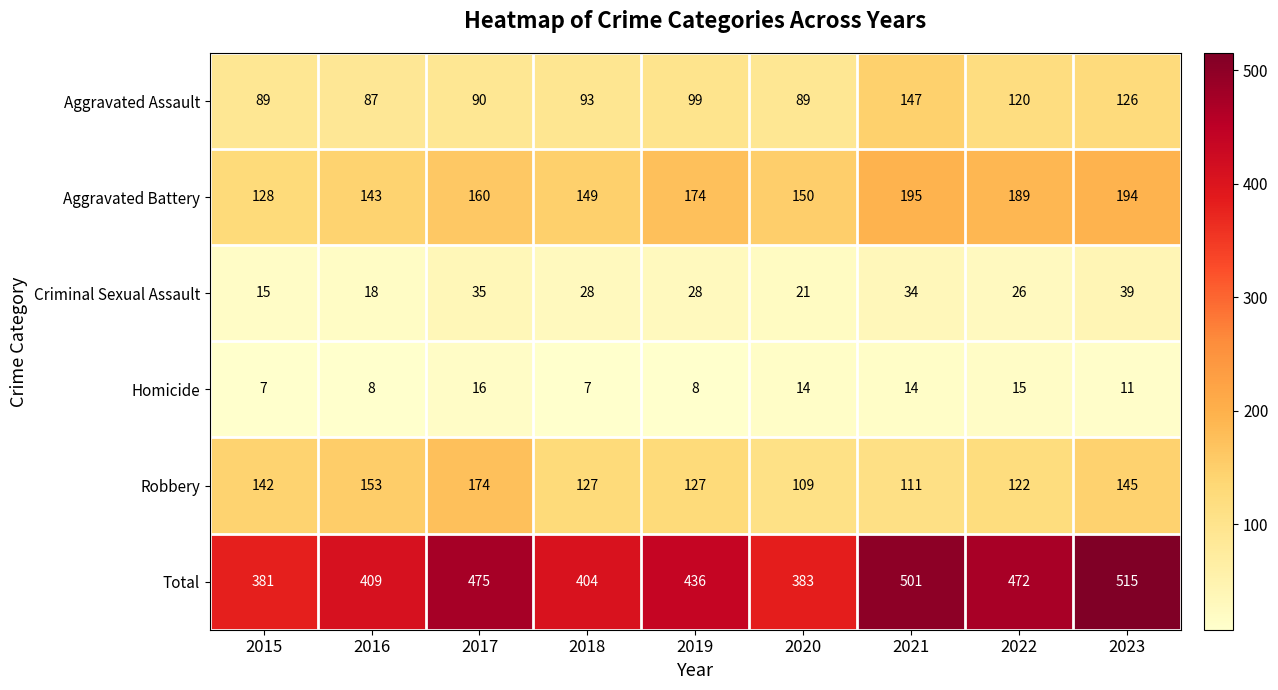

At which label does Homicide reach its peak?

2017